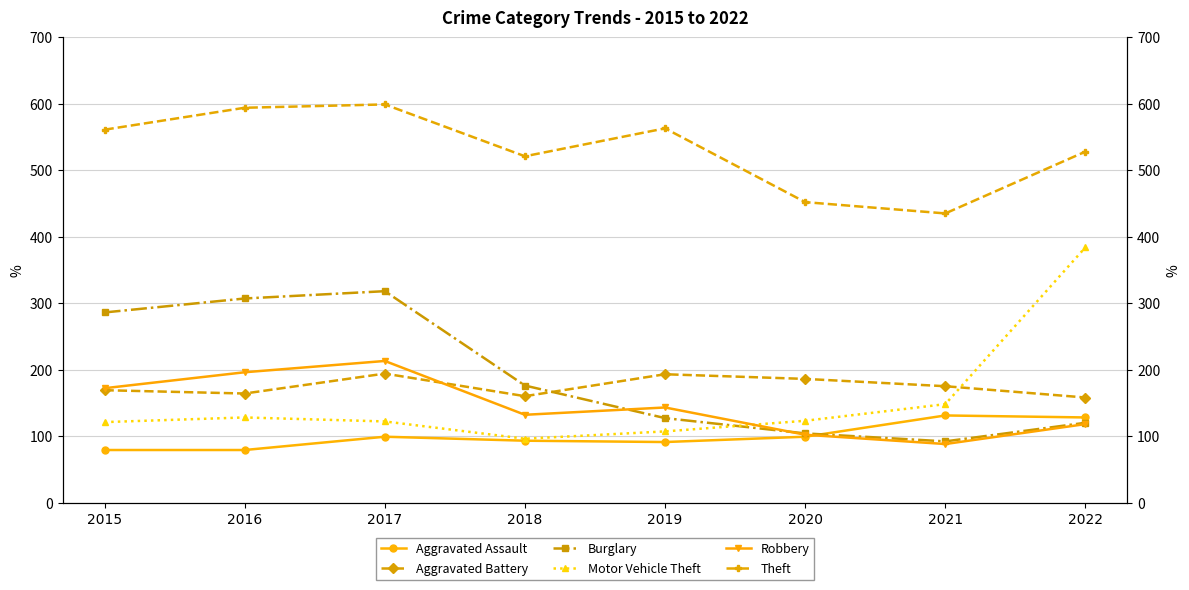

How many lines are shown in the chart?

6